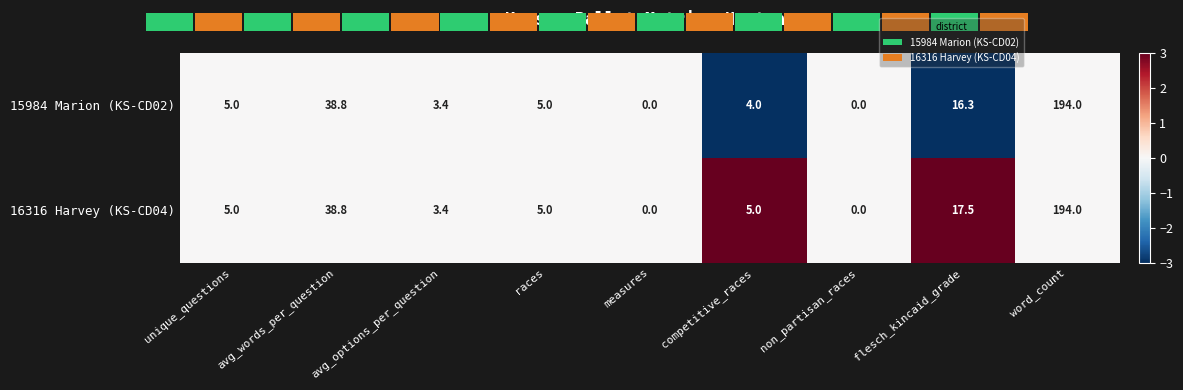

Between competitive_races and flesch_kincaid_grade, which series saw the biggest shift?

15984 Marion (KS-CD02)